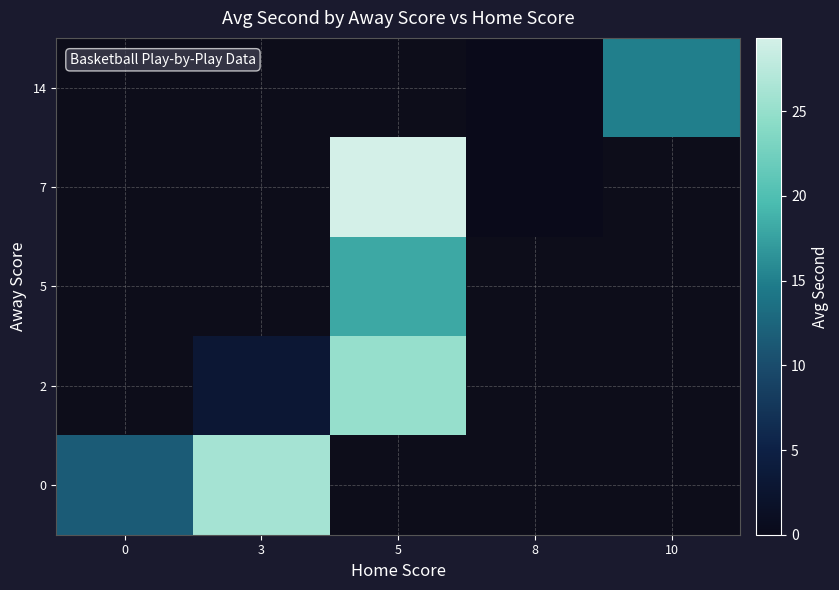

At how many categories does at least one series exceed 28?

1